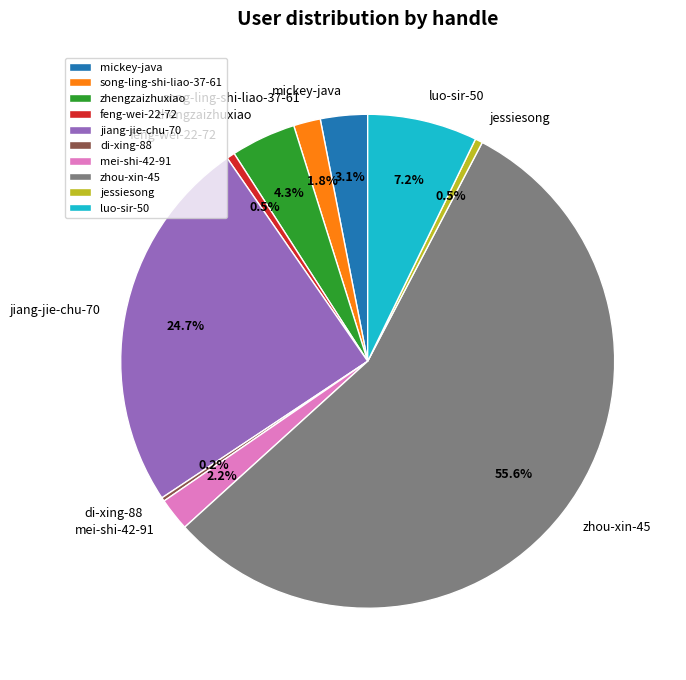

Do feng-wei-22-72 and jiang-jie-chu-70 together represent more than half of the pie?

No